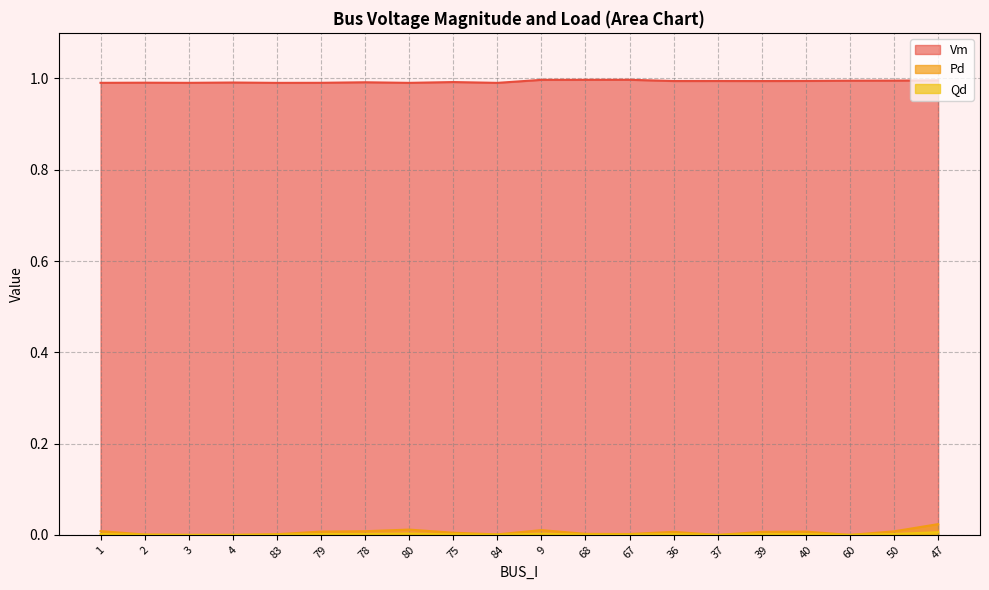

Does the chart display data point markers on the line(s)?

No